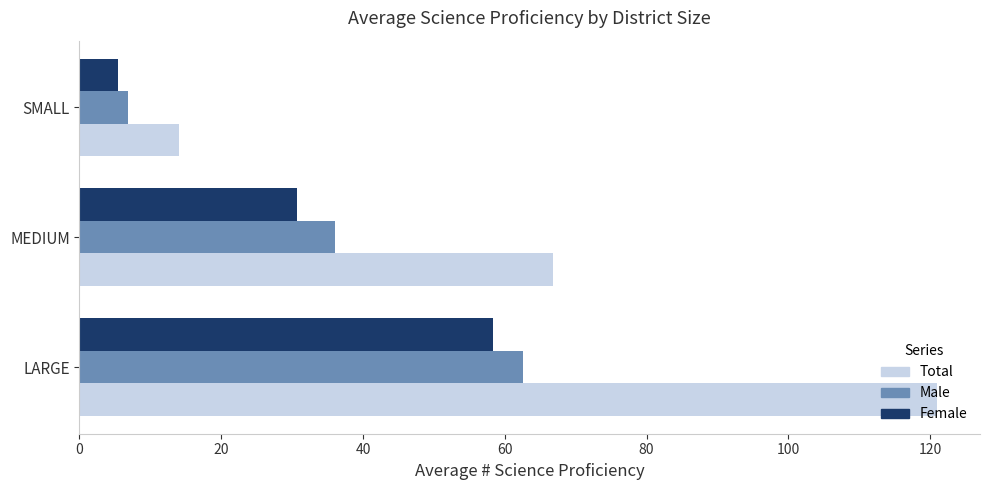

What is the lowest value of the Total series?

14.1